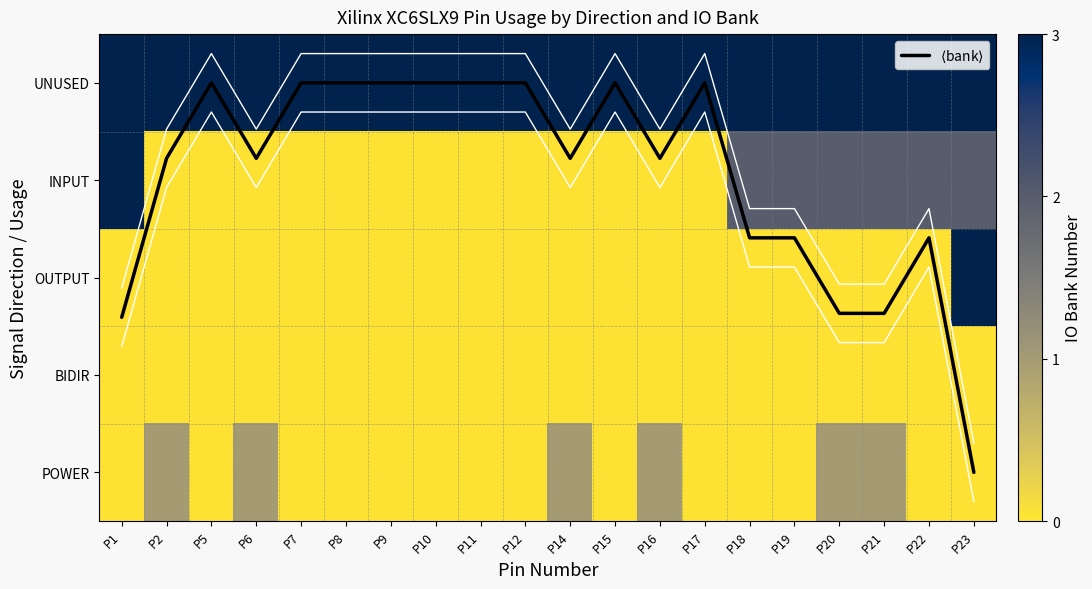

What is the difference between the INPUT values at P21 and P5?

1.9